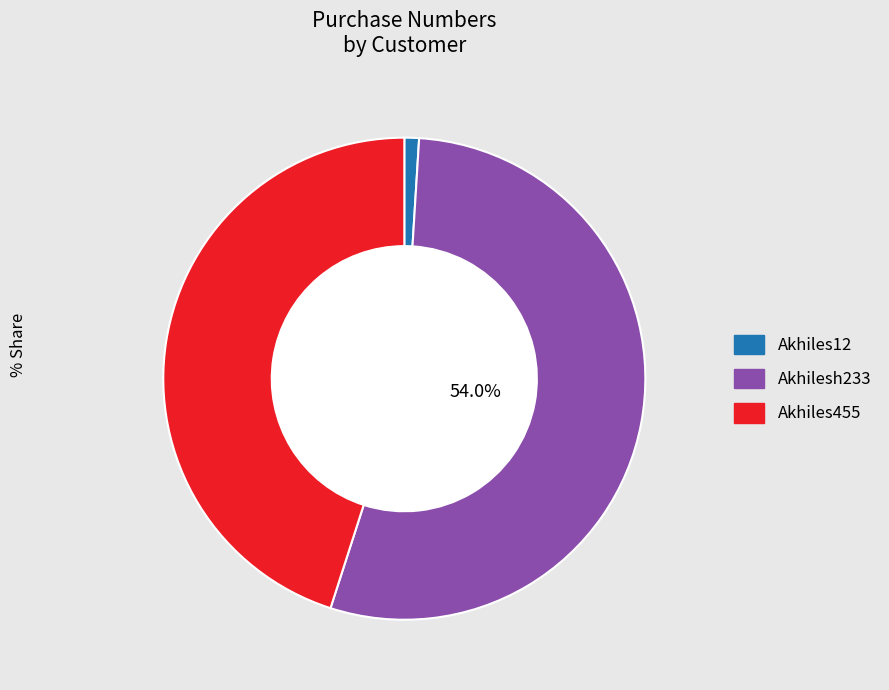

True or false: Akhilesh233 accounts for 54% of the total.

True